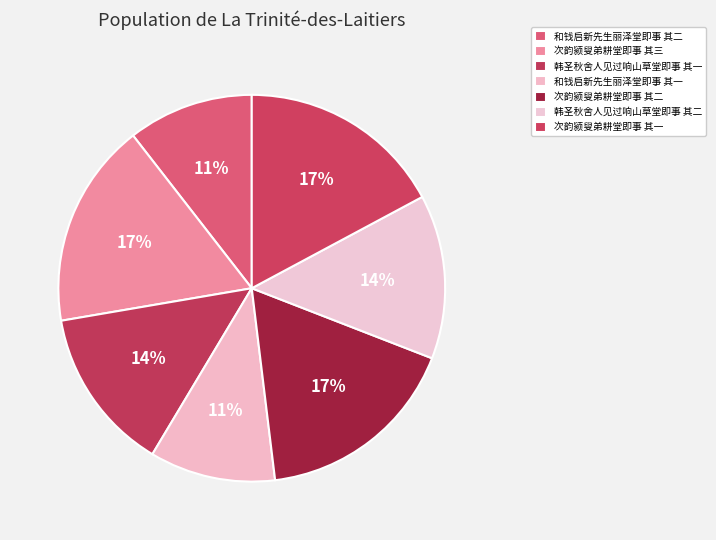

To the nearest percent, what percentage of the pie is 韩圣秋舍人见过响山草堂即事 其一?

14%